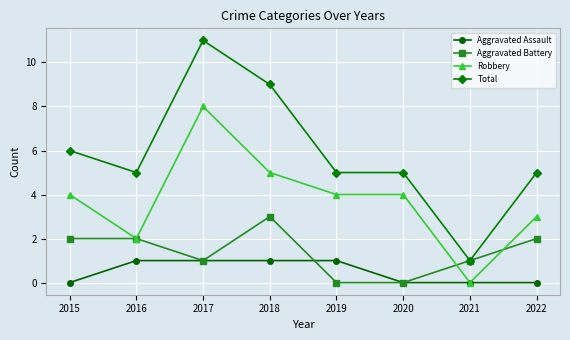

The Total series shows 5 at 2019. True or false?

True